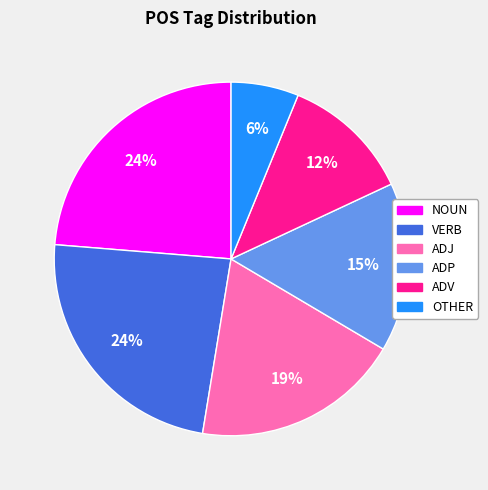

Combined, do NOUN and VERB account for over 50%?

No